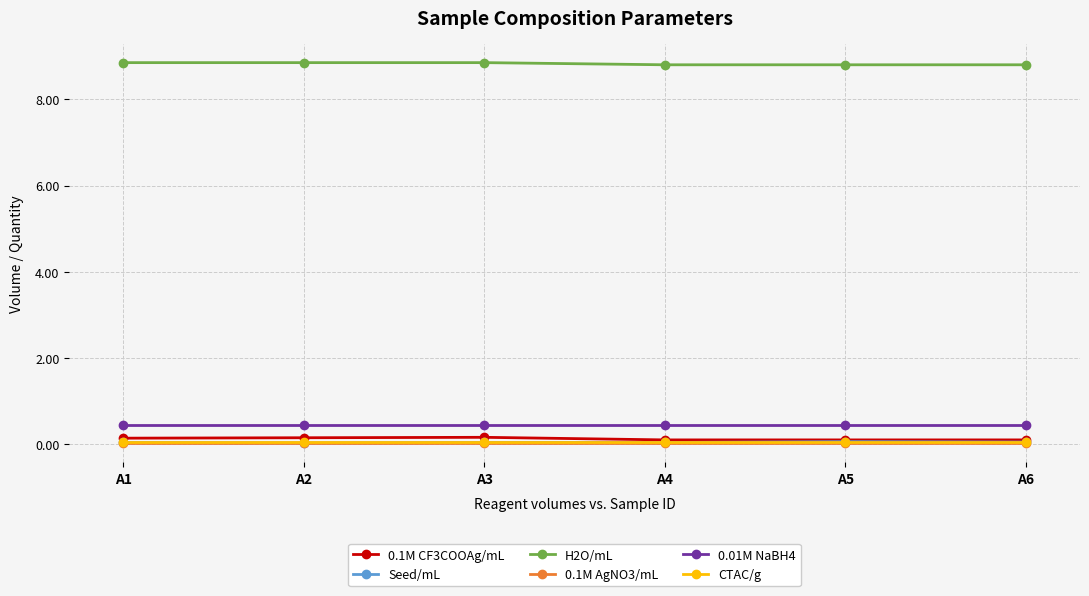

True or false: H2O/mL and 0.01M NaBH4 intersect in this chart.

False